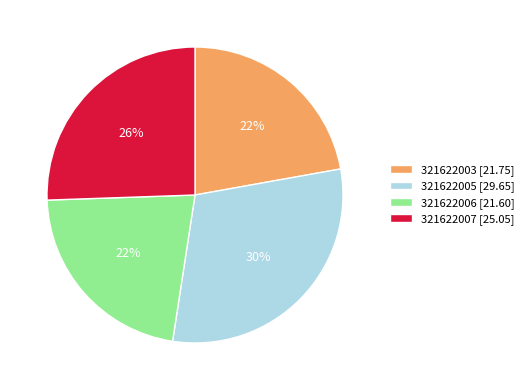

Is the sum of 321622007 and 321622005 greater than half?

Yes